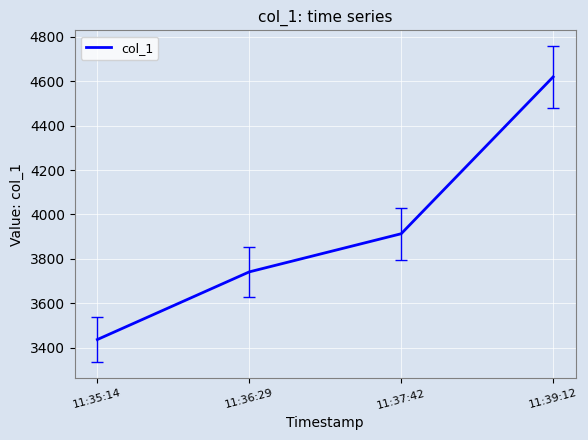

What position from the right is 11:36:29?

3